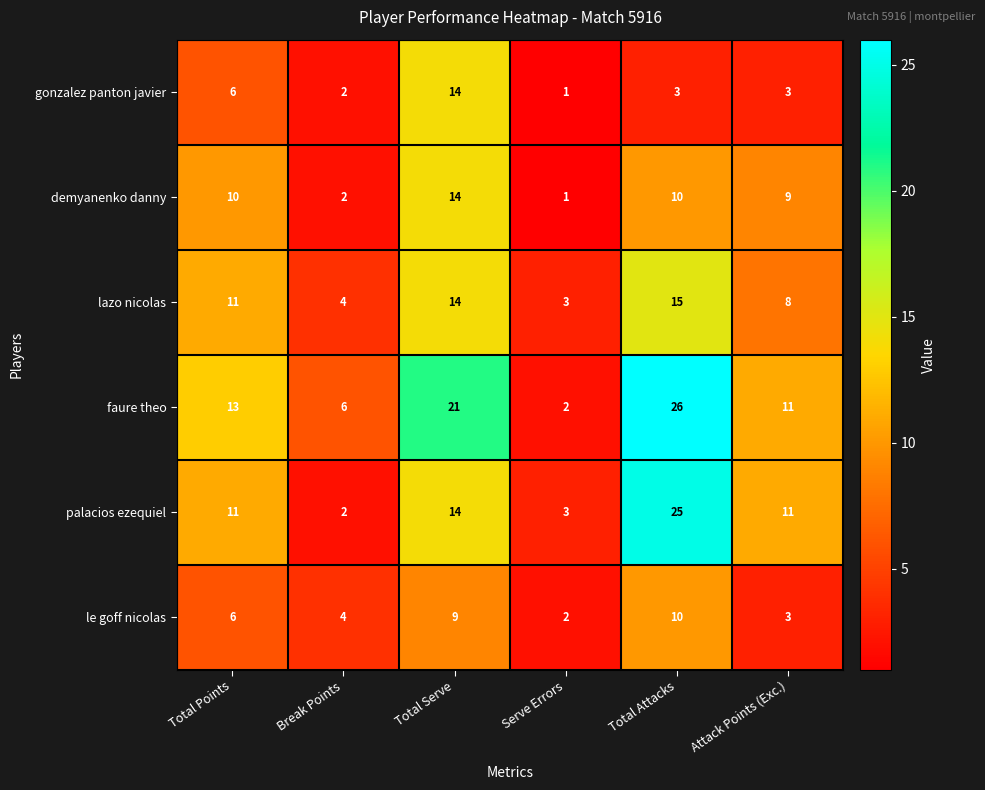

Which label corresponds to the smallest value in the chart?

Serve Errors